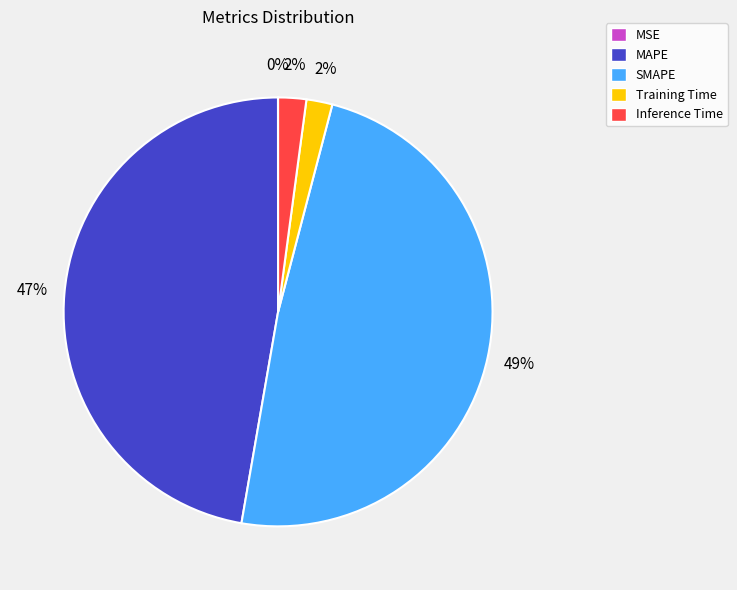

Which slice is the largest?

SMAPE